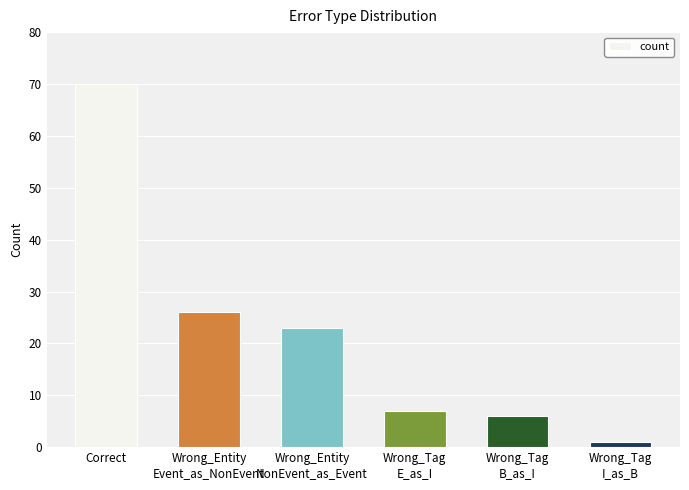

Reading left to right, extract all data points from this chart.

Correct=70	Wrong_Entity
Event_as_NonEvent=26	Wrong_Entity
NonEvent_as_Event=23	Wrong_Tag
E_as_I=7	Wrong_Tag
B_as_I=6	Wrong_Tag
I_as_B=1